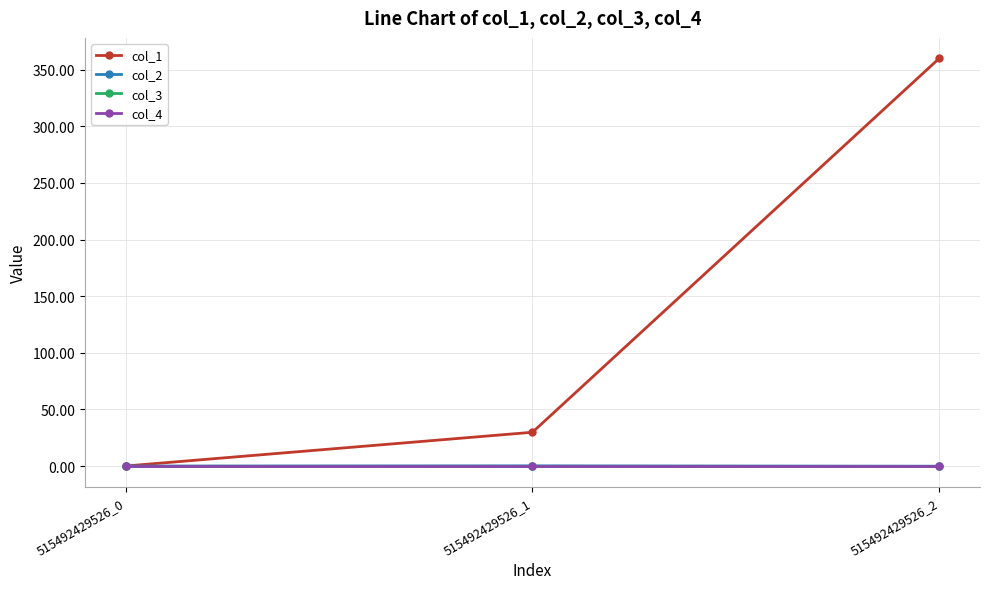

Does the chart have visible grid lines?

Yes